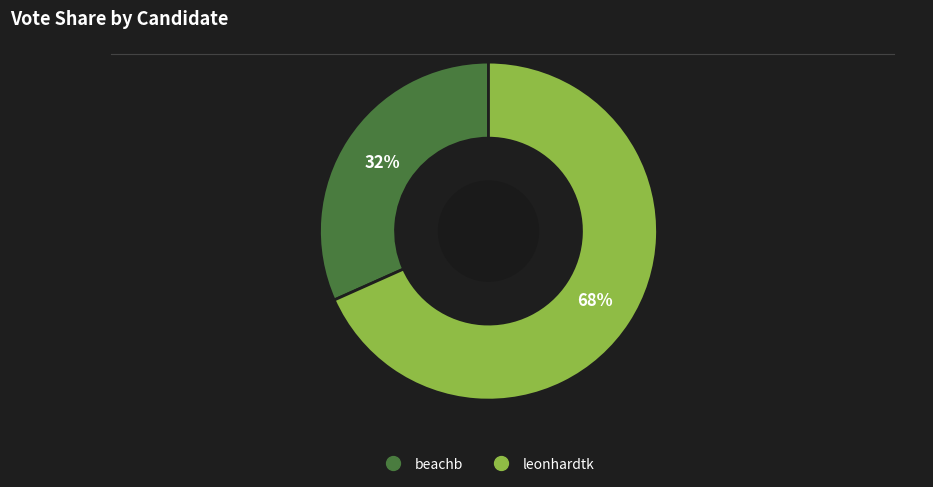

To the nearest percent, what percentage of the pie is leonhardtk?

68%